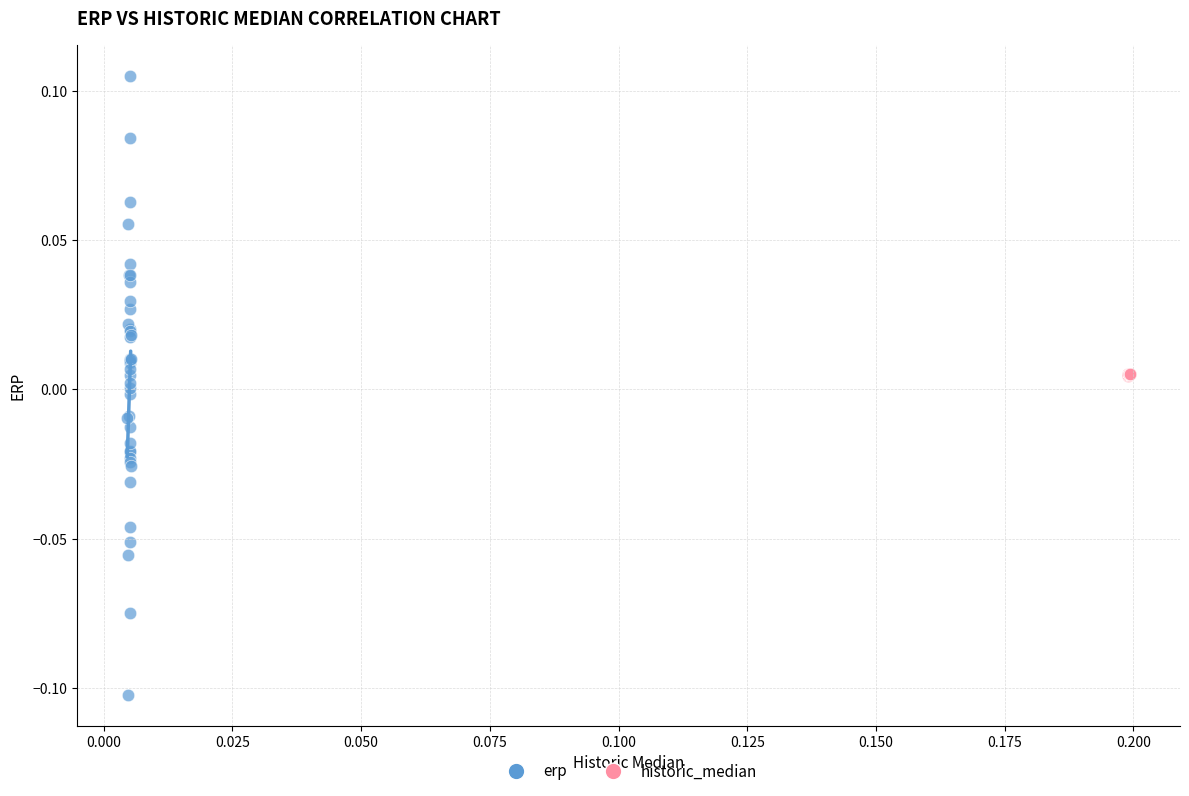

Which series contains the highest Y value?

erp